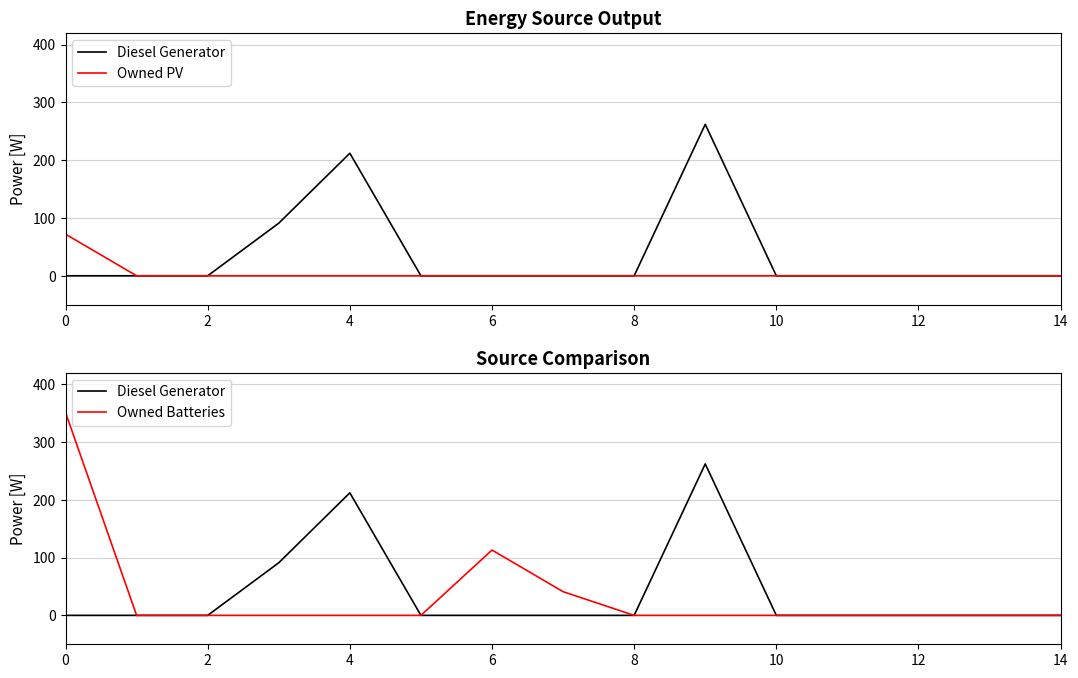

What is the label of the 12th point from the left?

11